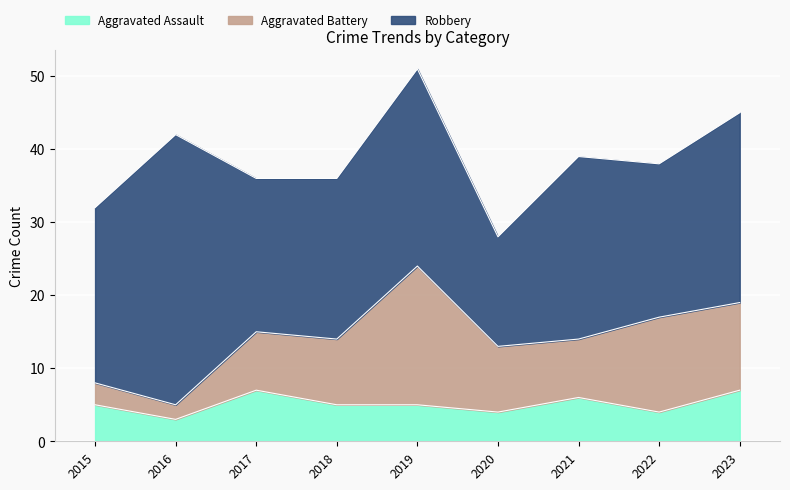

Which series has the largest total across all categories?

Robbery